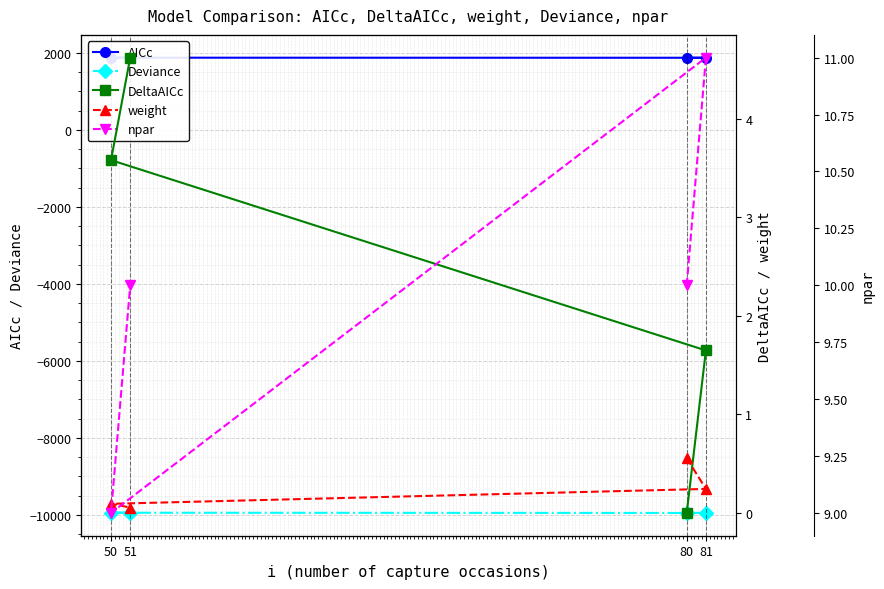

At which label does DeltaAICc first exceed 3?

50